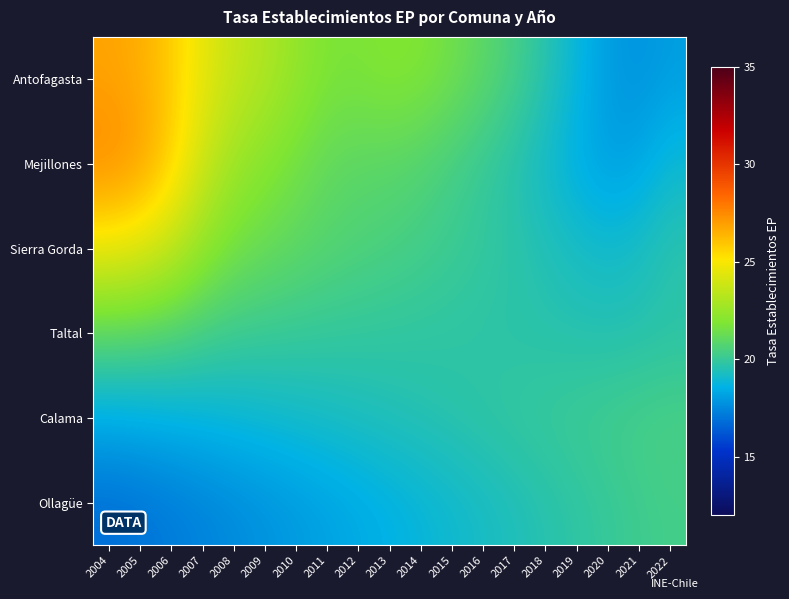

What is the minimum value shown in the chart?

16.8